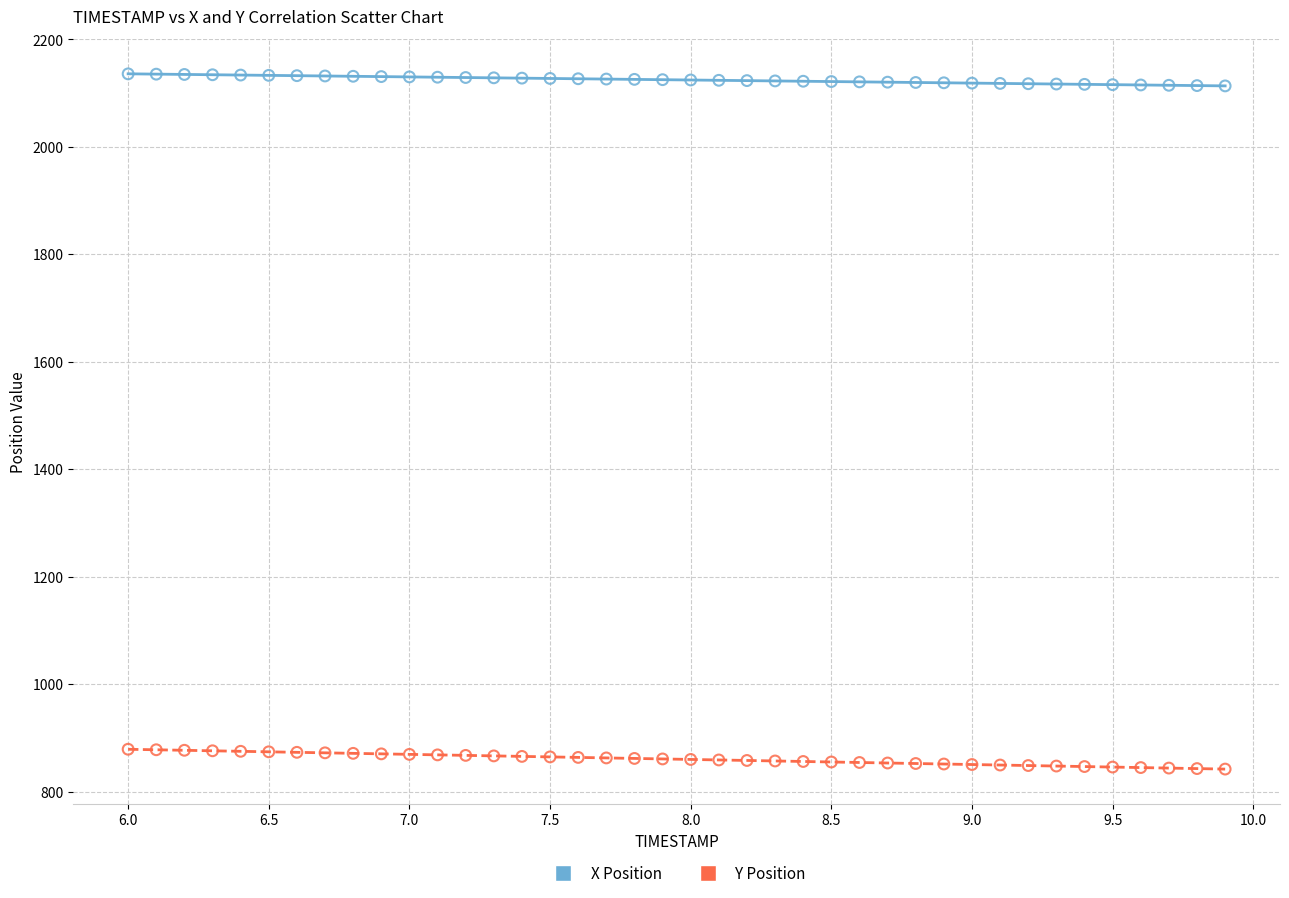

Which series contains the highest Y value?

X Position